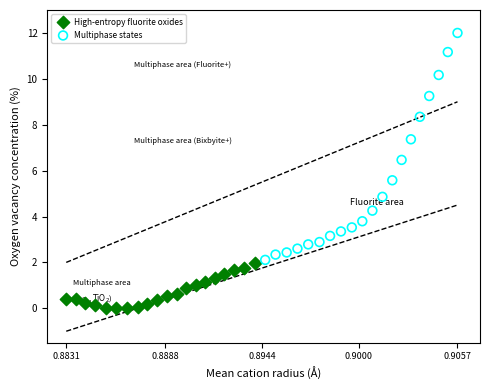

Which series has the widest spread of Y values?

Multiphase states